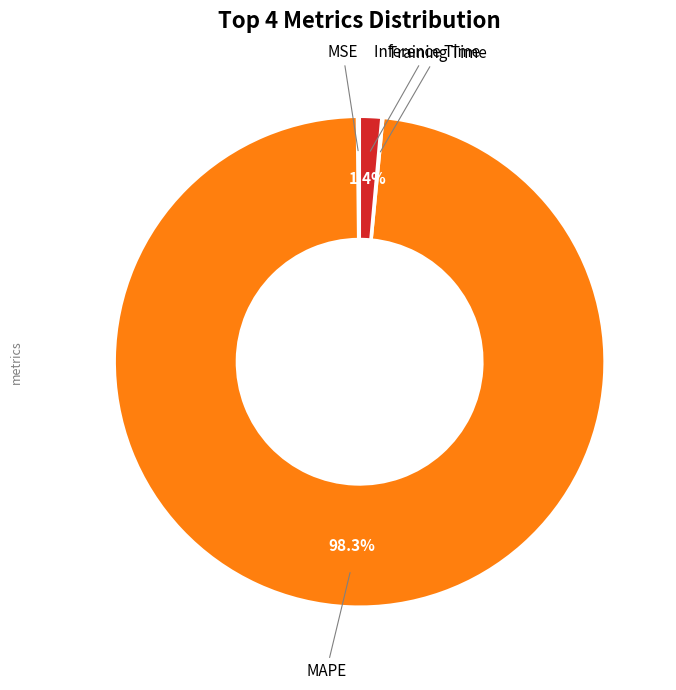

Is there any slice that represents more than half of the pie?

Yes